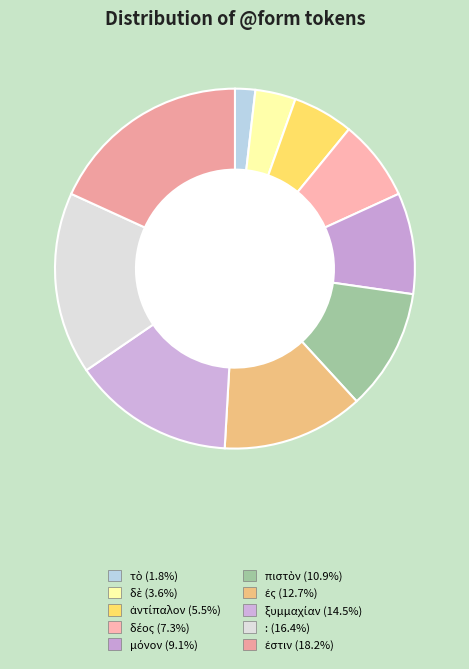

To the nearest percent, what is the combined percentage of ἐς and :?

29%